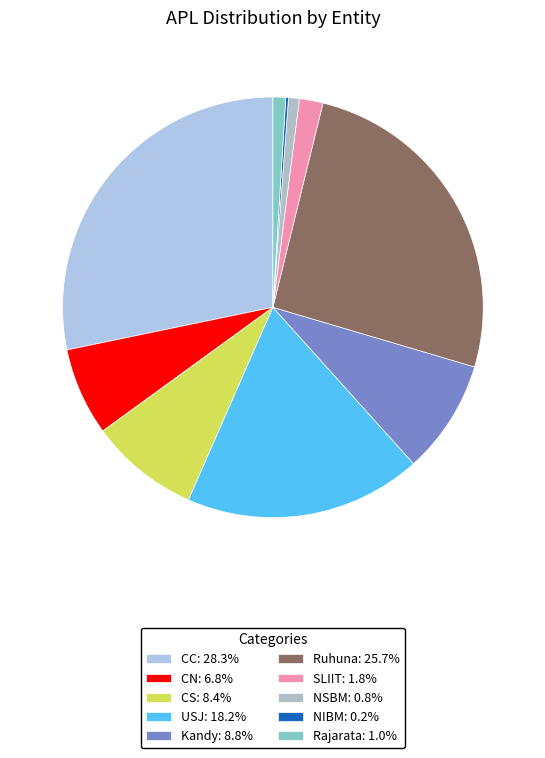

To the nearest percent, what portion does NSBM represent?

1%